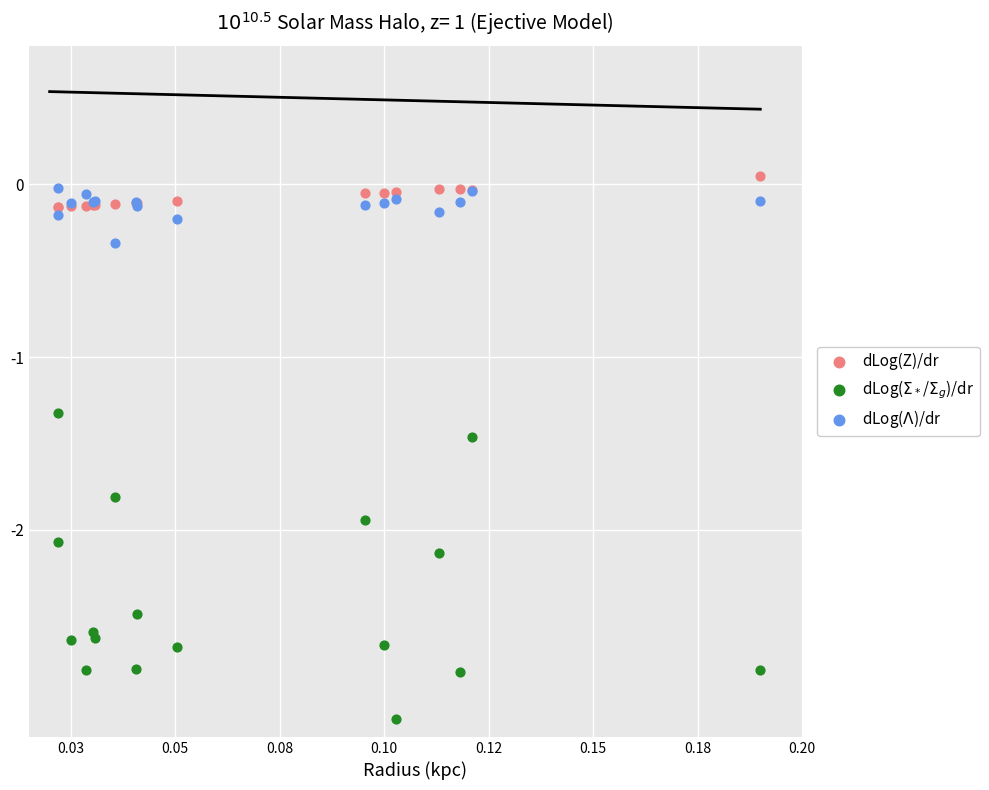

Which series has the largest Y range (max minus min)?

dLog($\Sigma_*$/$\Sigma_g$)/dr